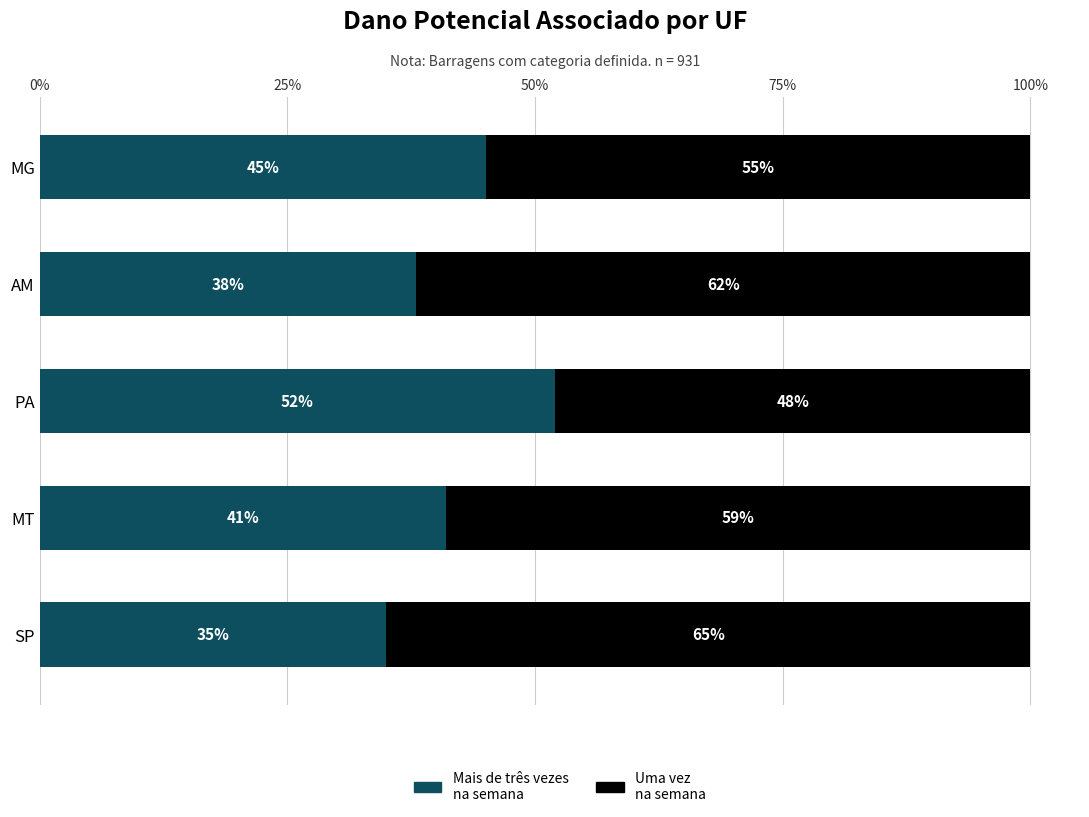

What is the total value across all series at PA?

100